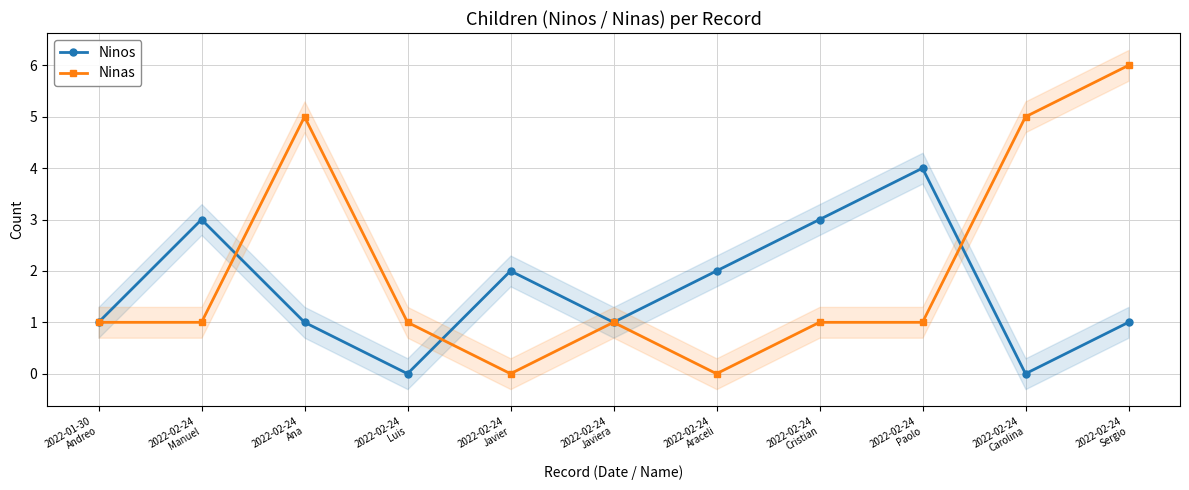

What is the maximum value shown in the chart?

6